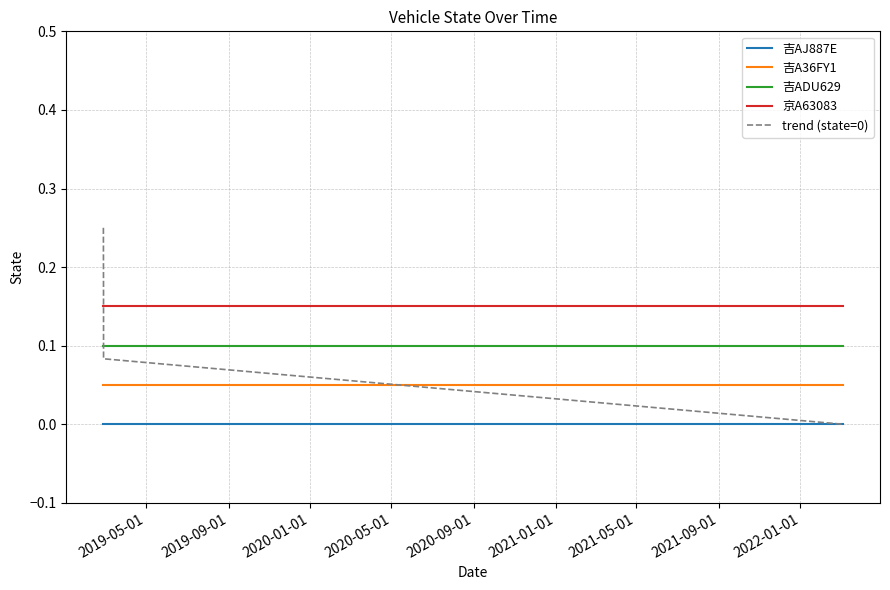

Which series has the widest spread of values?

trend (state=0)